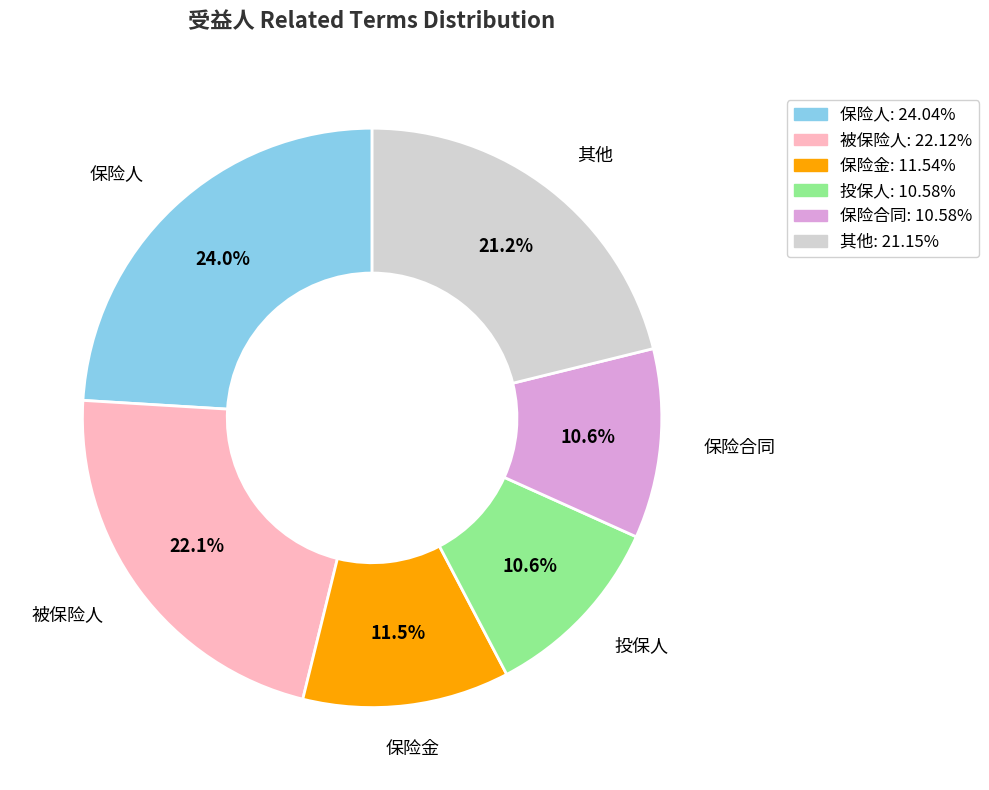

Count the number of slices in the pie.

6